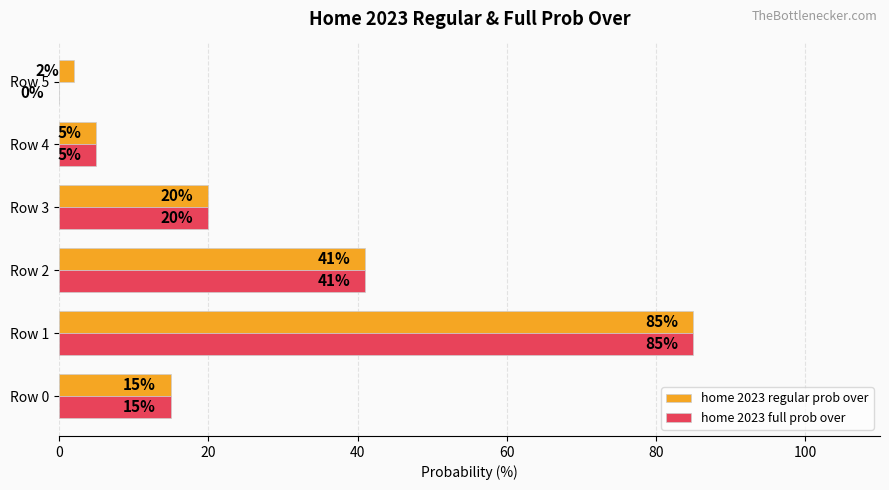

True or false: home 2023 regular prob over has a value of 5 at Row 3.

False